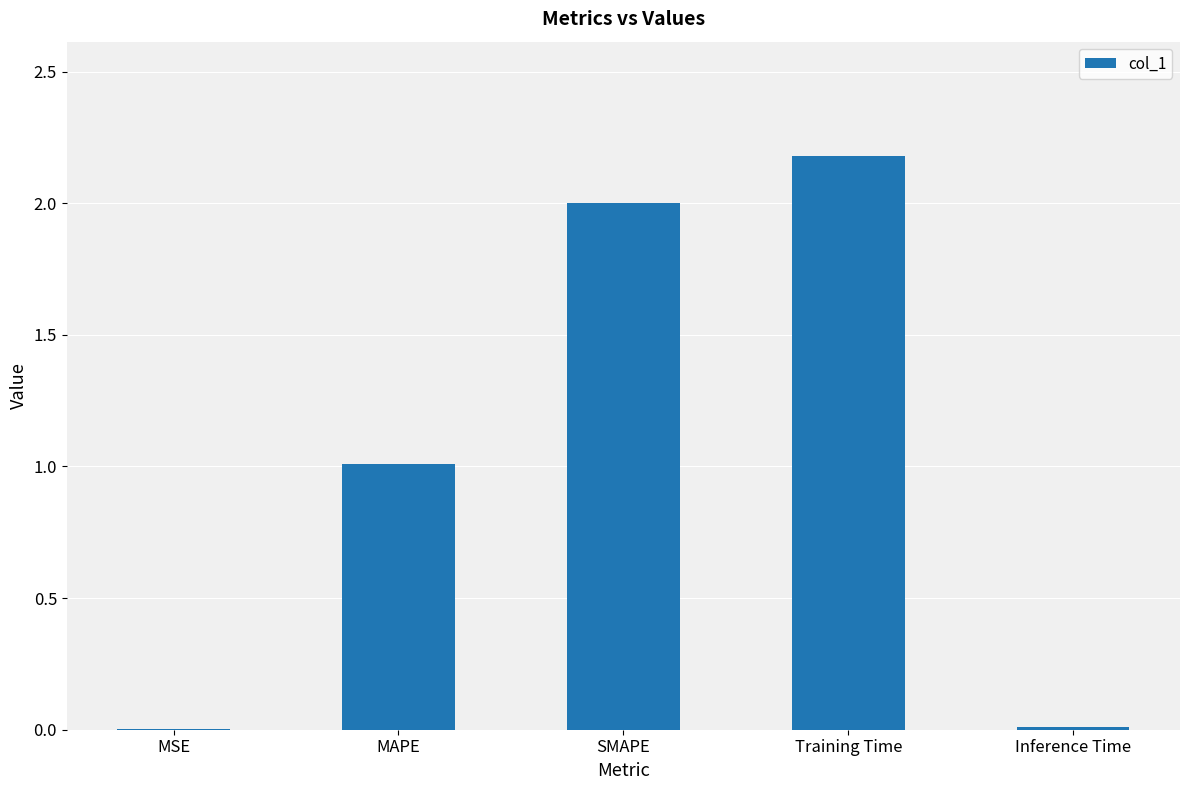

The value at MAPE is 1.0. True or false?

True